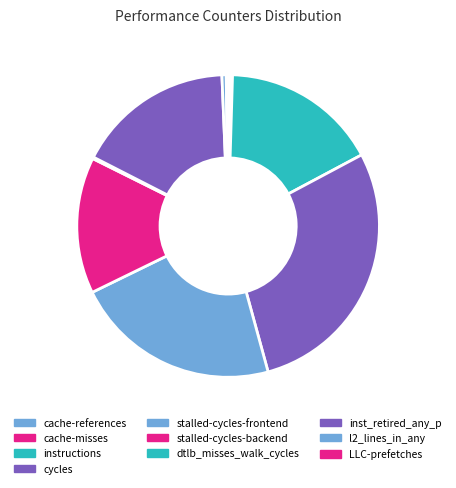

Is the sum of l2_lines_in_any and cache-references greater than half?

No